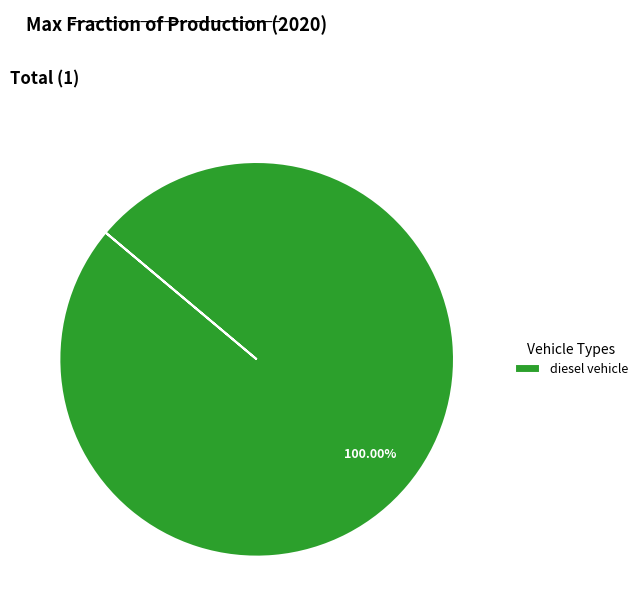

Which slice represents more than half of the pie?

diesel vehicle